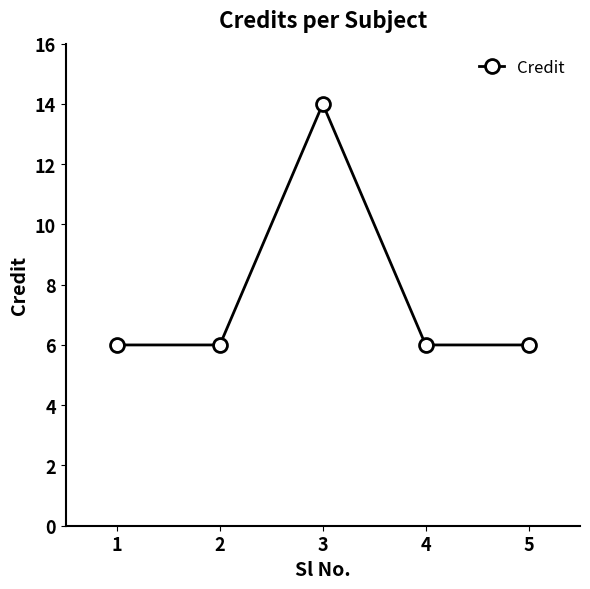

The chart shows a value of 6 at 5. True or false?

True